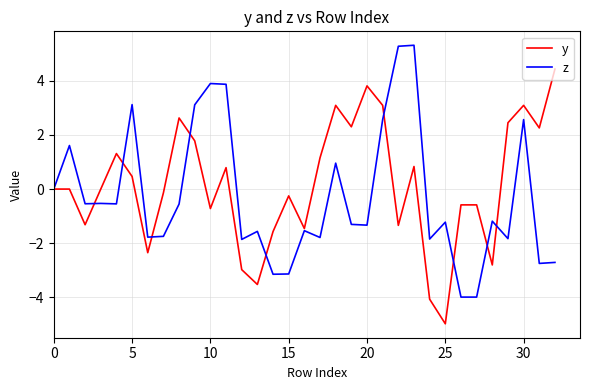

List the series in order of their peak value, highest first.

z, y